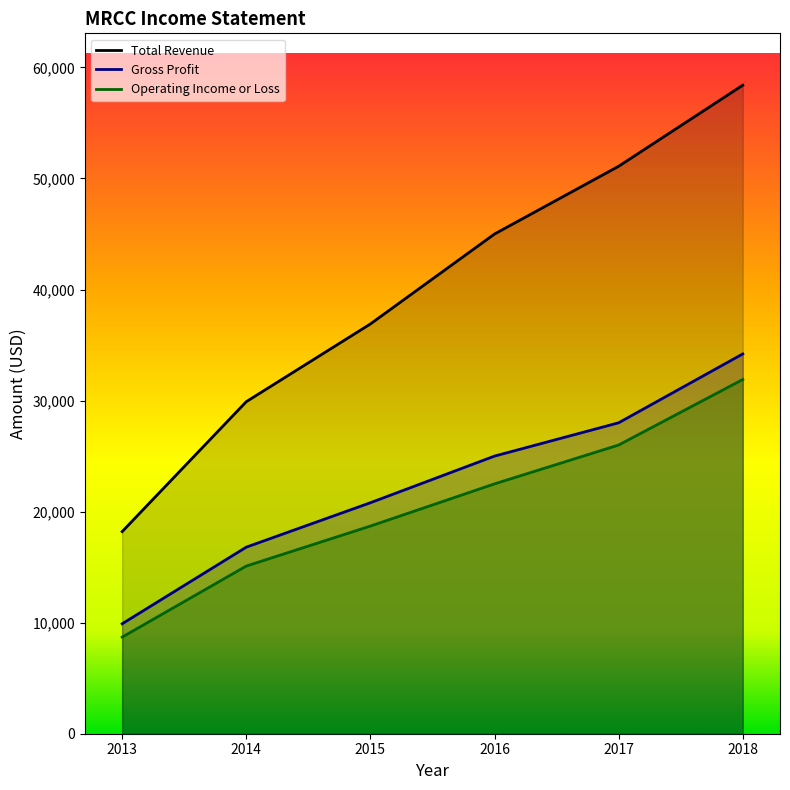

How many series are shown in this chart?

3